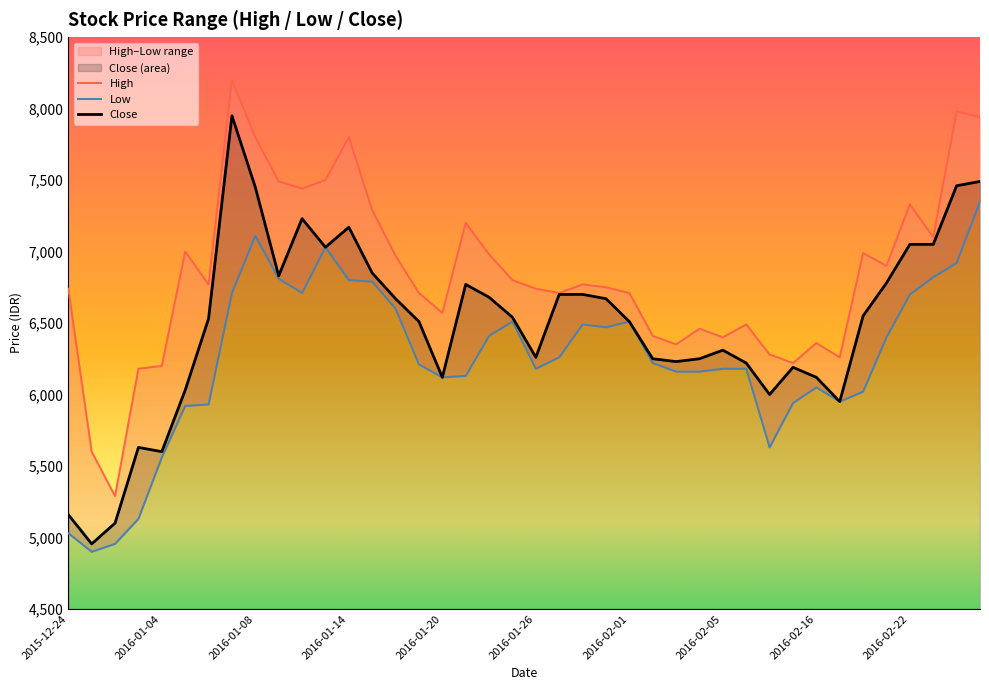

What is the maximum value for Close?

7950